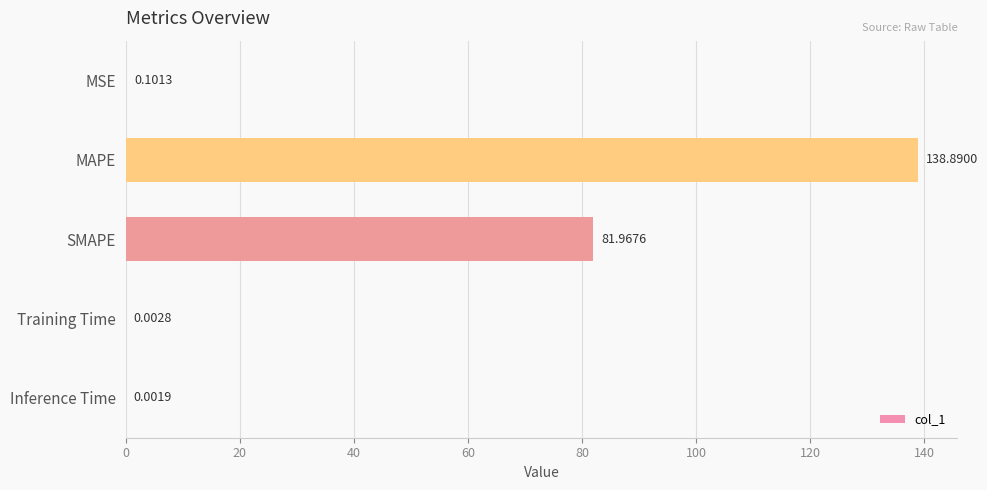

Count the number of categories in the chart.

5